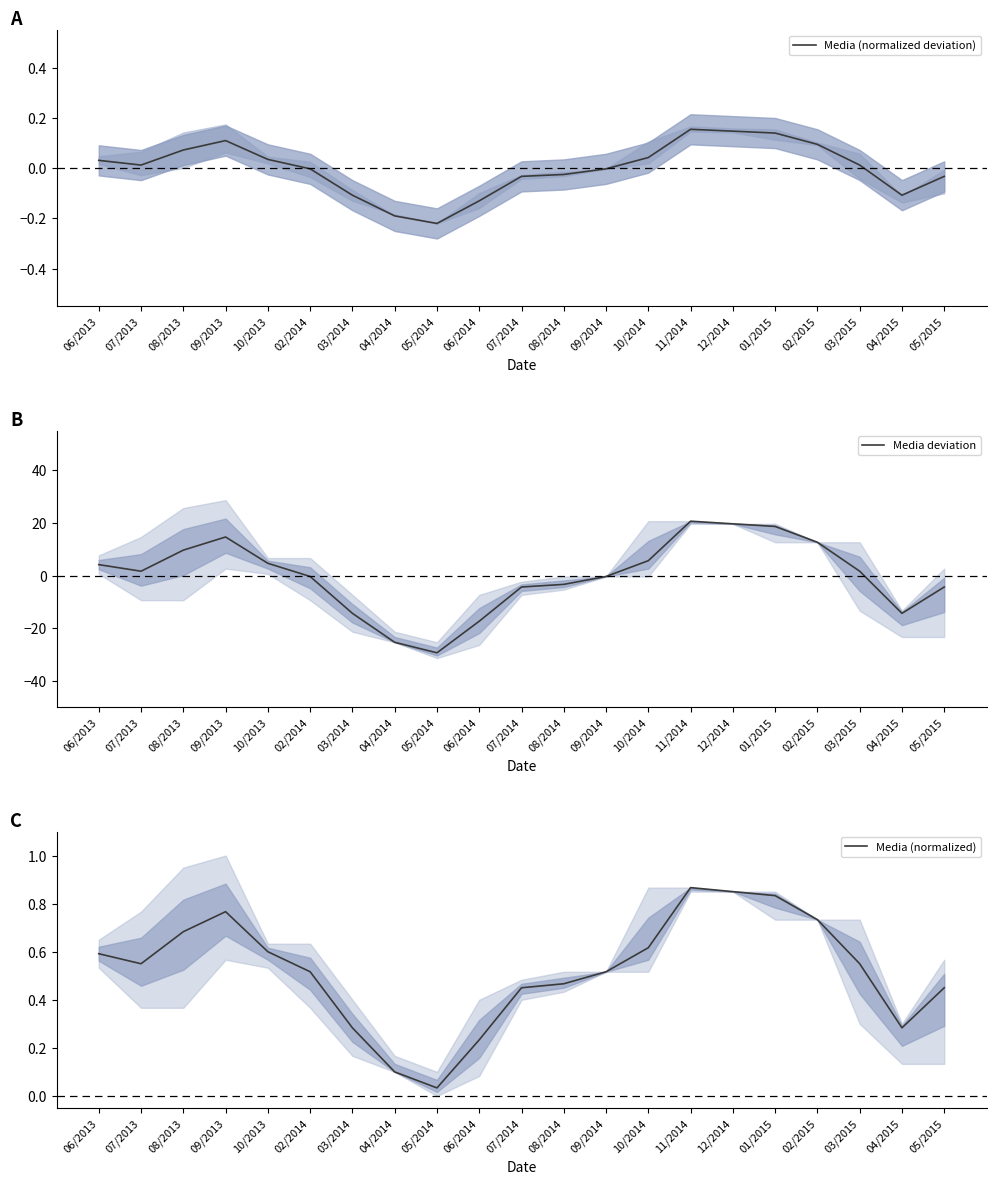

How many data points in Media (normalized deviation) are less than 0?

10